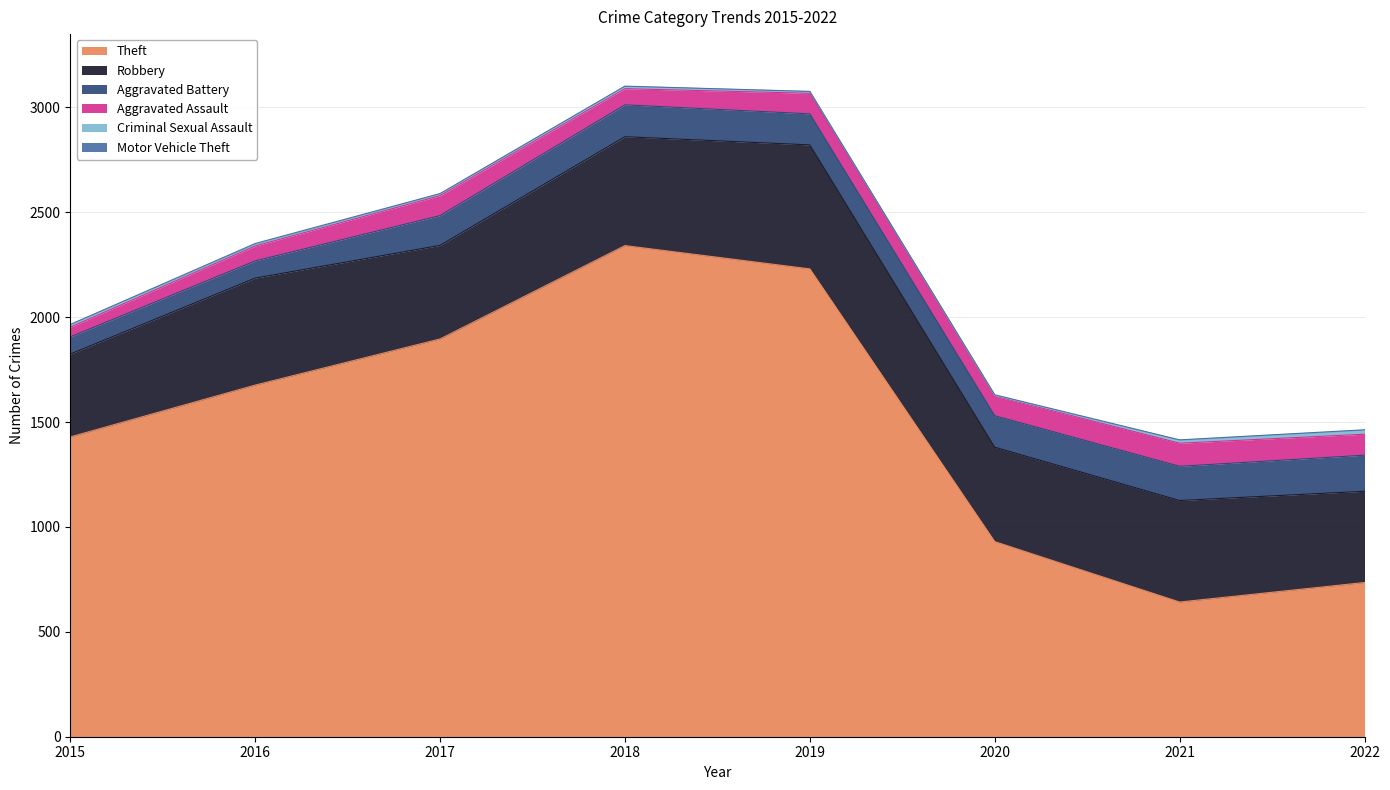

Rank the series at 2018 from highest to lowest value.

Theft, Robbery, Aggravated Battery, Aggravated Assault, Criminal Sexual Assault, Motor Vehicle Theft